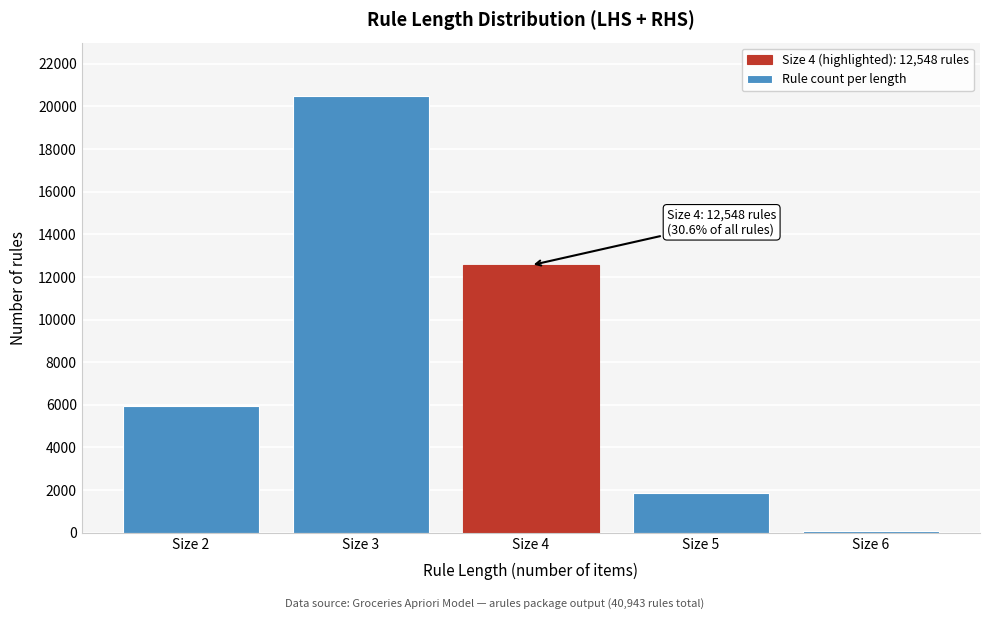

Reading left to right, list all the values displayed in this chart.

Size 2=5962	Size 3=20493	Size 4=12548	Size 5=1880	Size 6=60